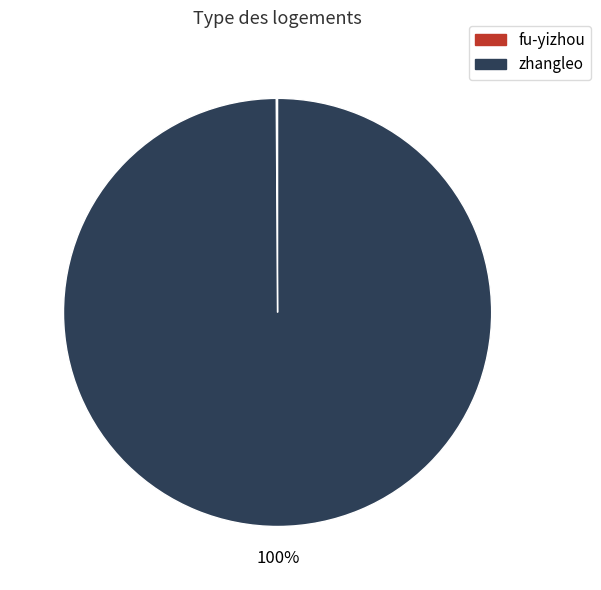

To the nearest percent, what is the average slice percentage?

50%